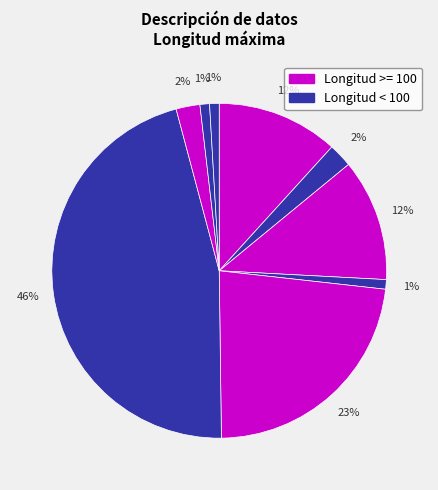

To the nearest percent, what is the difference between the largest and smallest slice percentages?

45%